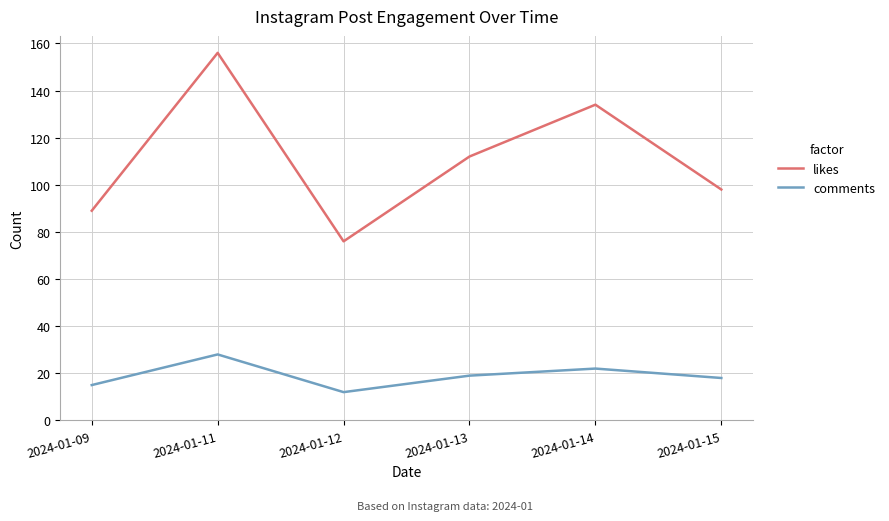

What is the total value across all series at 2024-01-15?

116